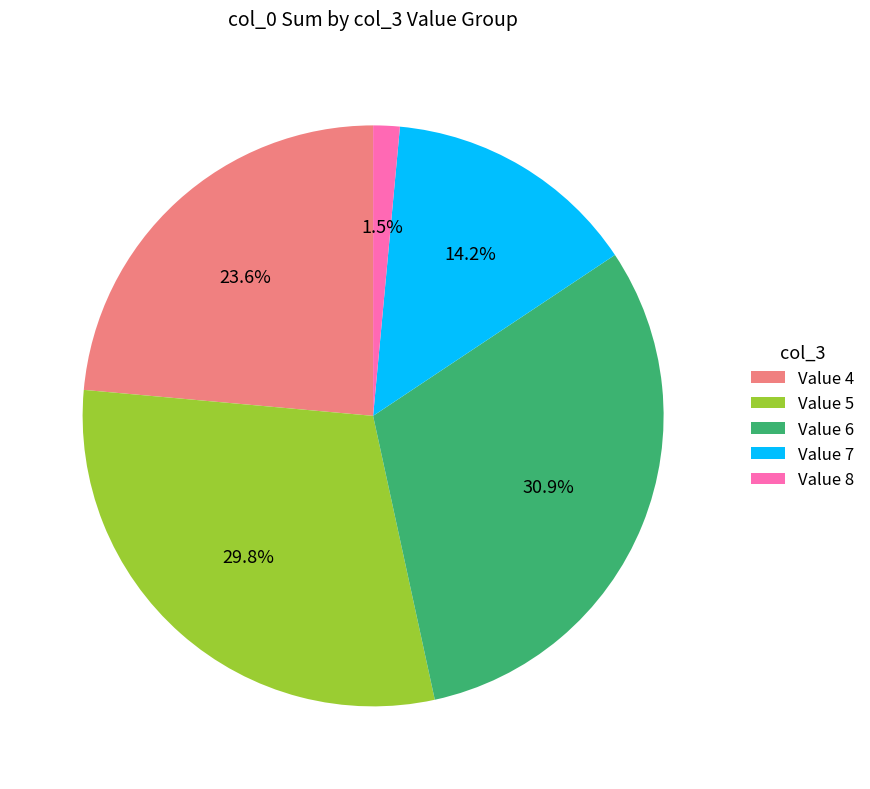

Which slice is the largest?

Value 6